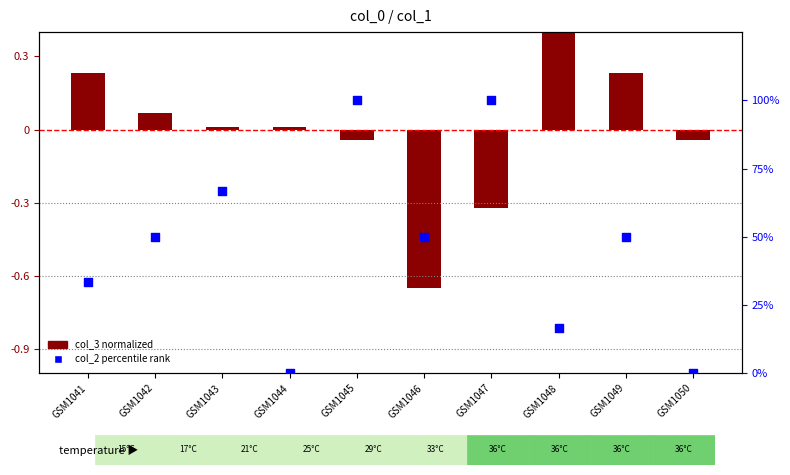

What are all the series names shown in the legend?

col_3 normalized, col_2 percentile rank